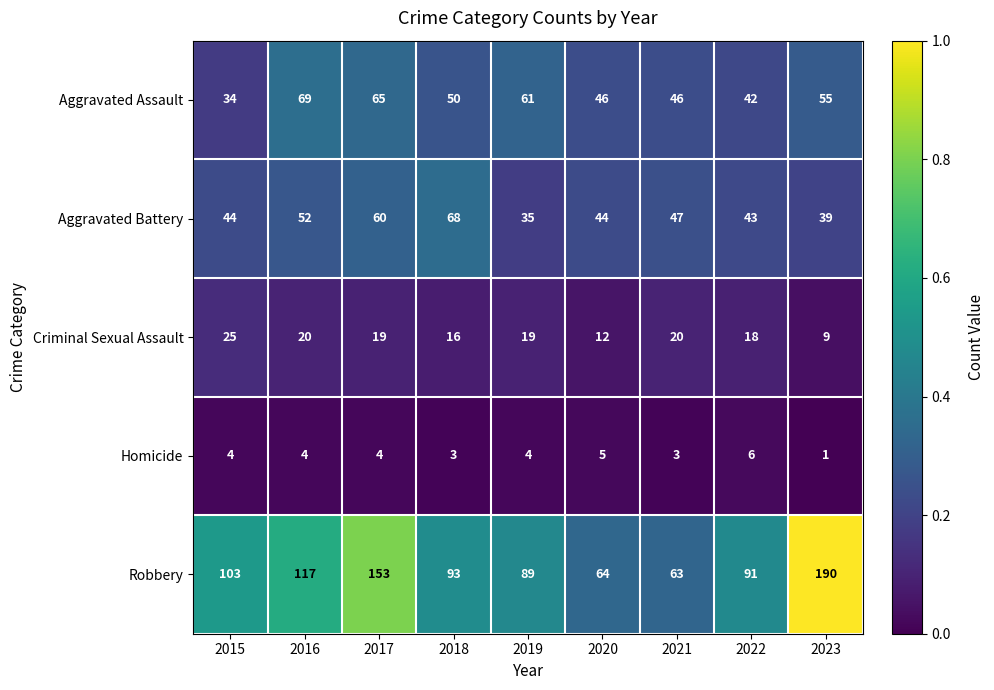

Which series has the largest range (max minus min)?

Robbery